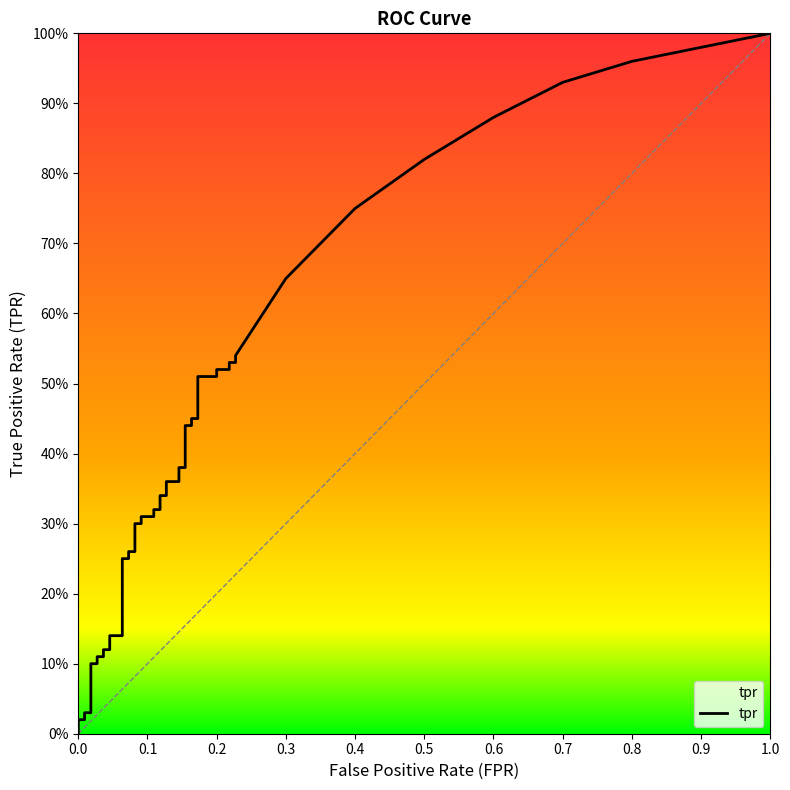

Rank the categories by value from lowest to highest.

0, 1, 2, 3, 4, 5, 6, 7, 8, 9, 10, 11, 12, 13, 14, 15, 16, 17, 18, 19, 20, 21, 22, 23, 24, 25, 26, 27, 28, 29, 30, 31, 32, 33, 34, 35, 36, 37, 38, 39